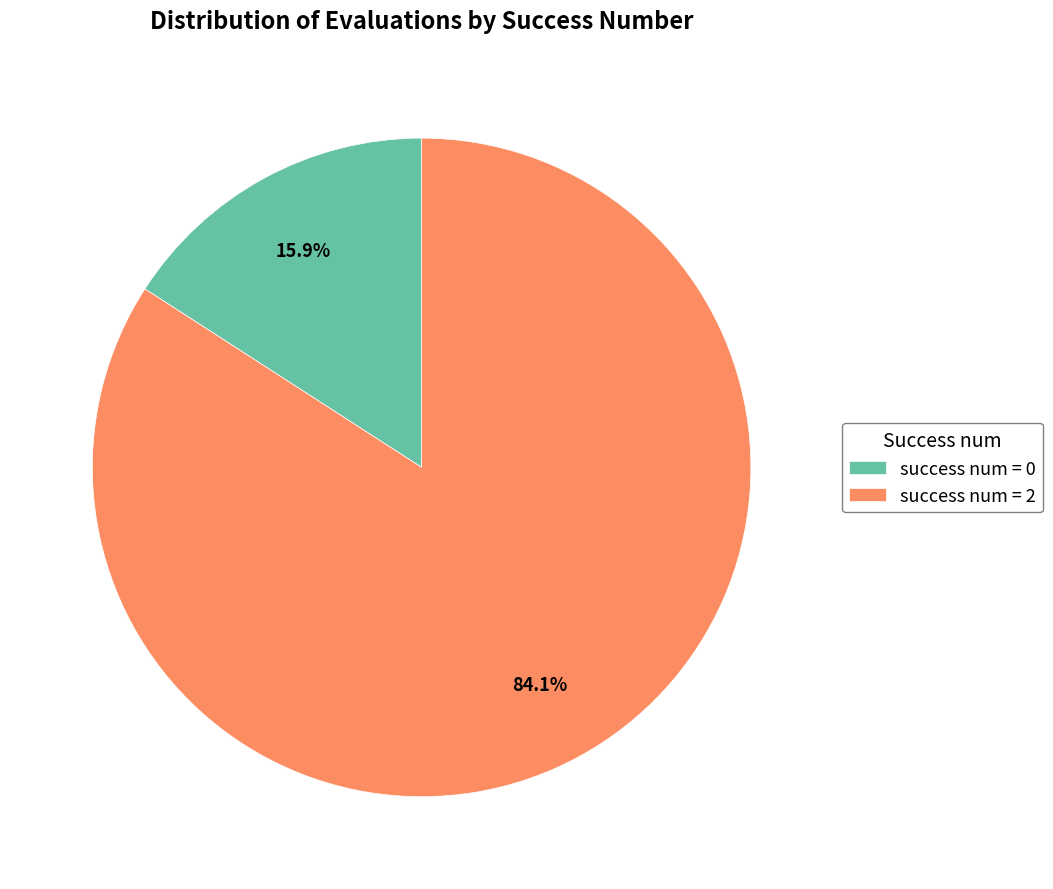

What portion of the pie excludes success num = 0?

84.1%